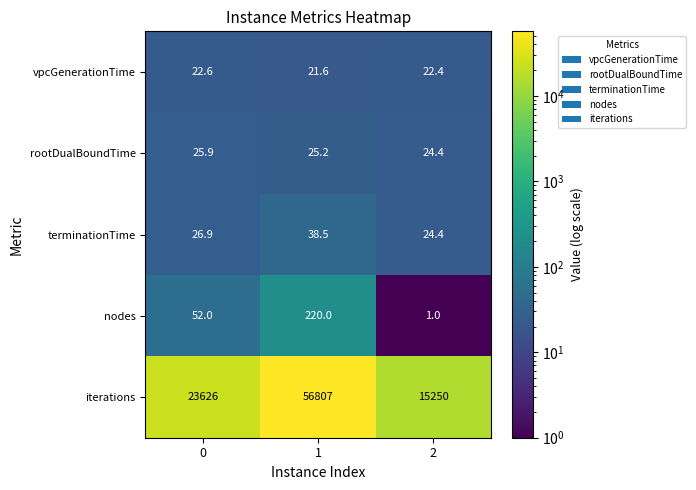

True or false: terminationTime has a value of 42.6 at 2.

False